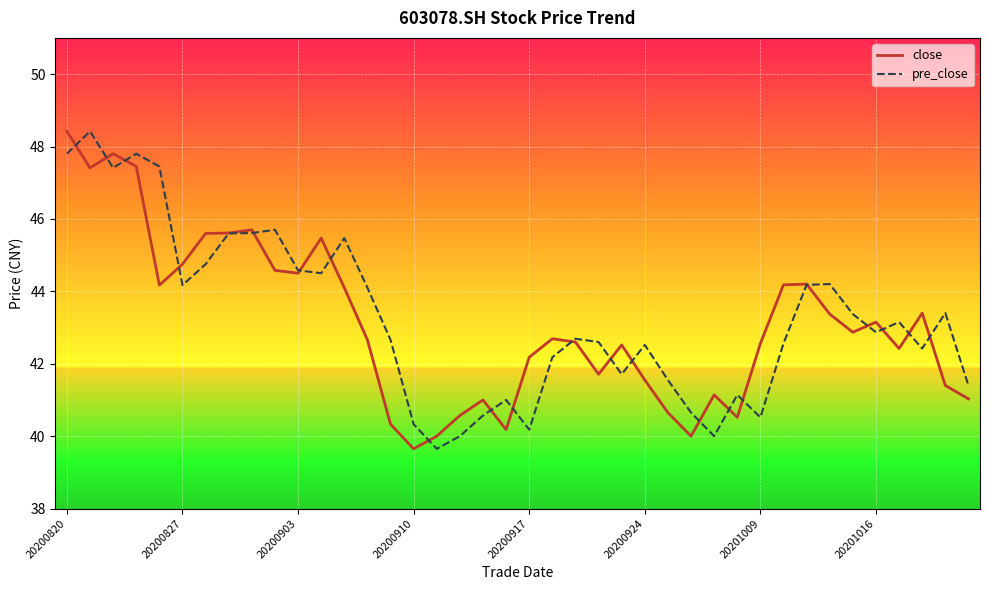

What is the greatest value displayed?

48.4